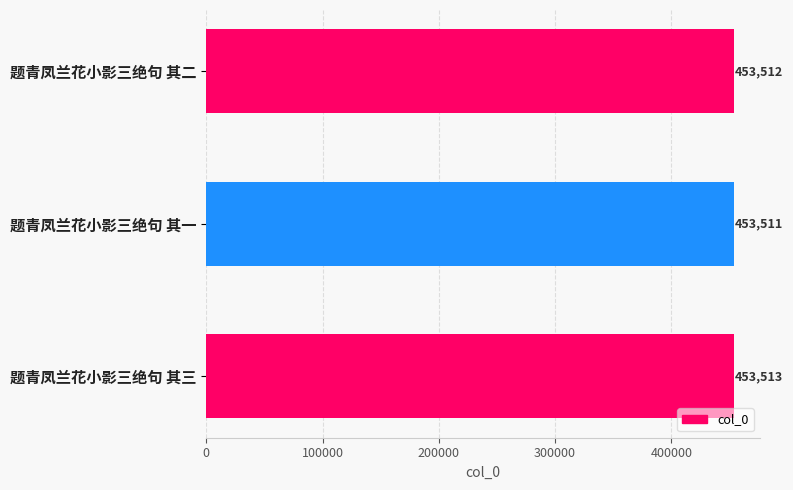

What position from the bottom is 题青凤兰花小影三绝句 其二?

3